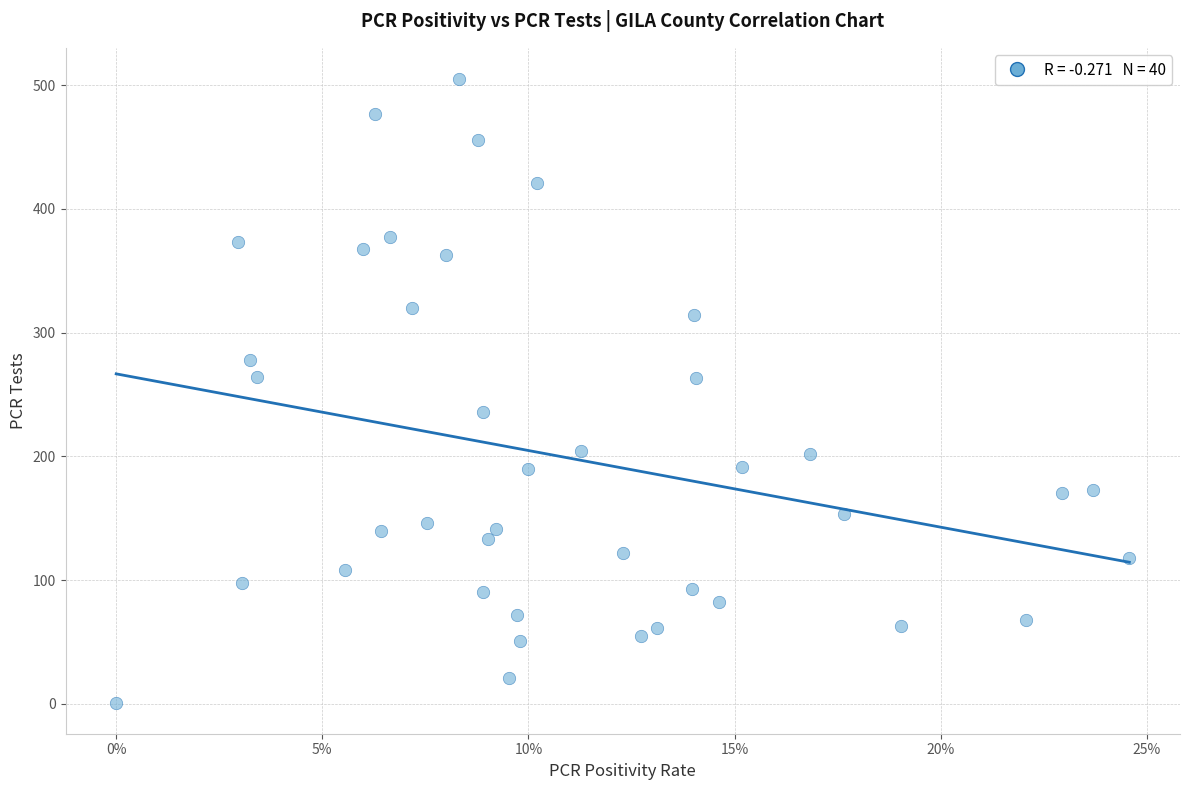

What is the range of Y values (max minus min)?

504